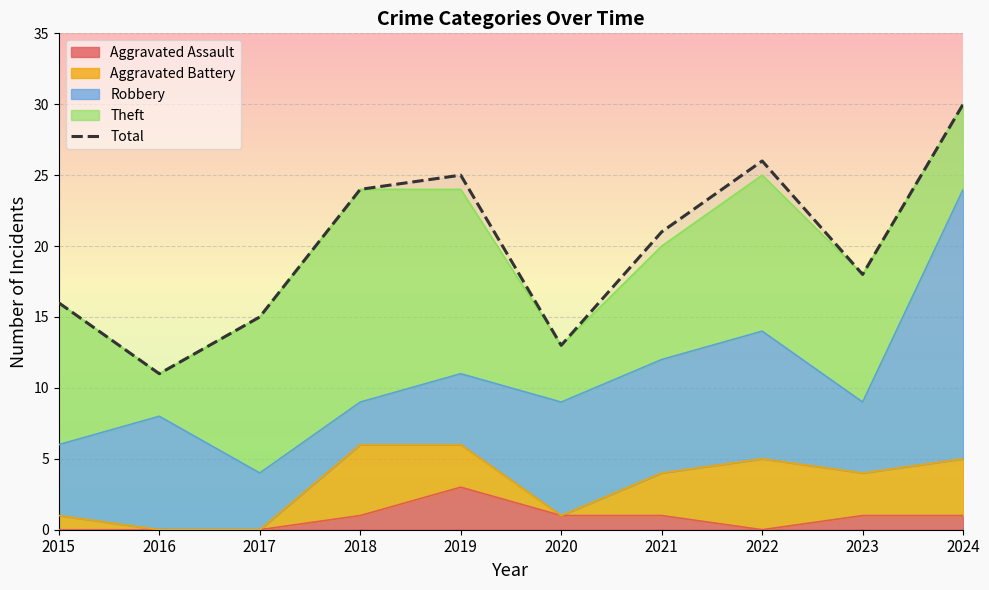

Read the value at 2021, to the nearest 5.

20